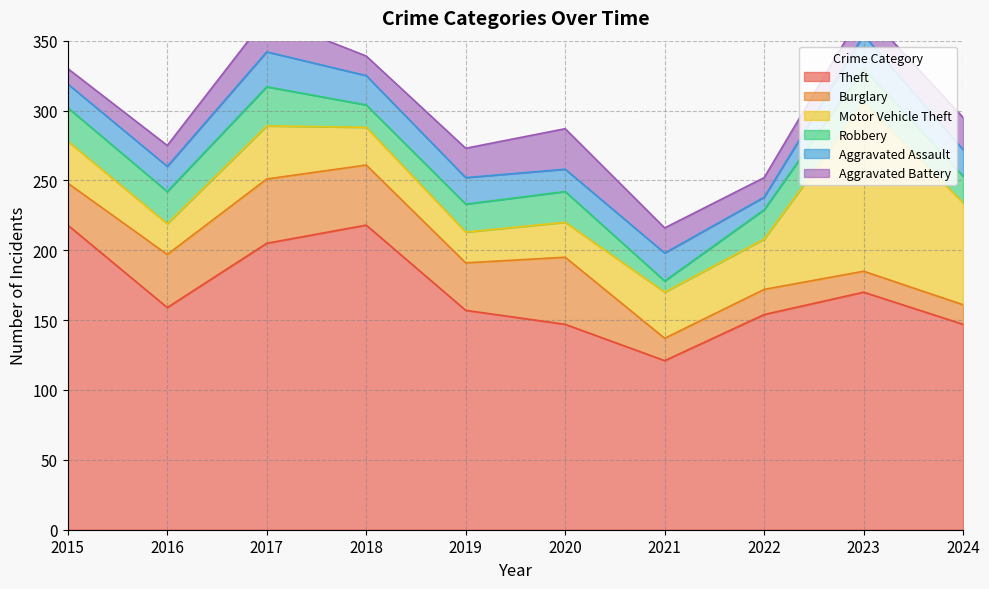

At how many categories does at least one series exceed 180?

3